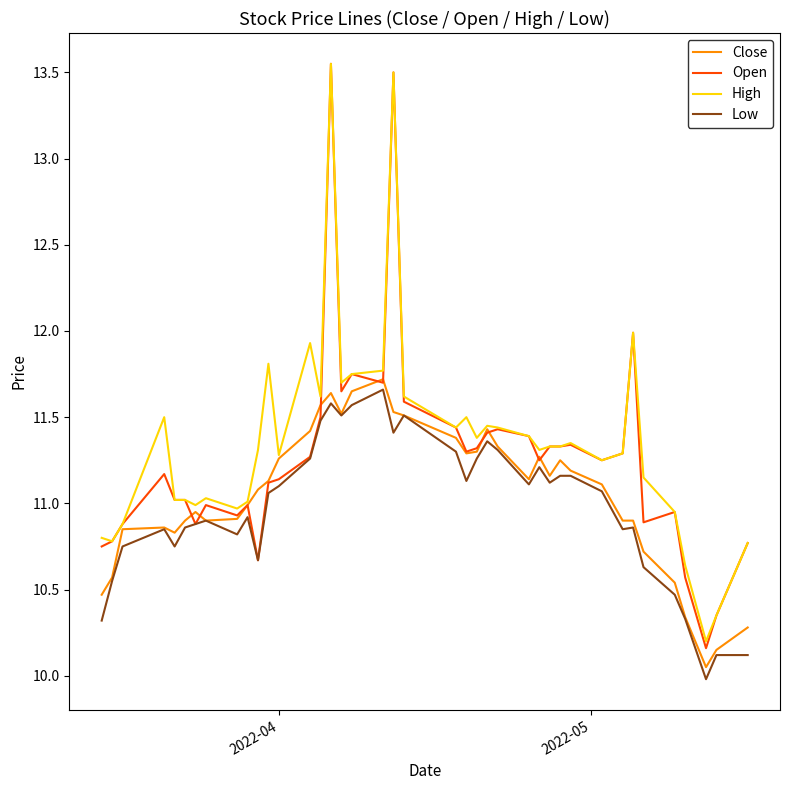

Which series has the widest spread of values?

Open